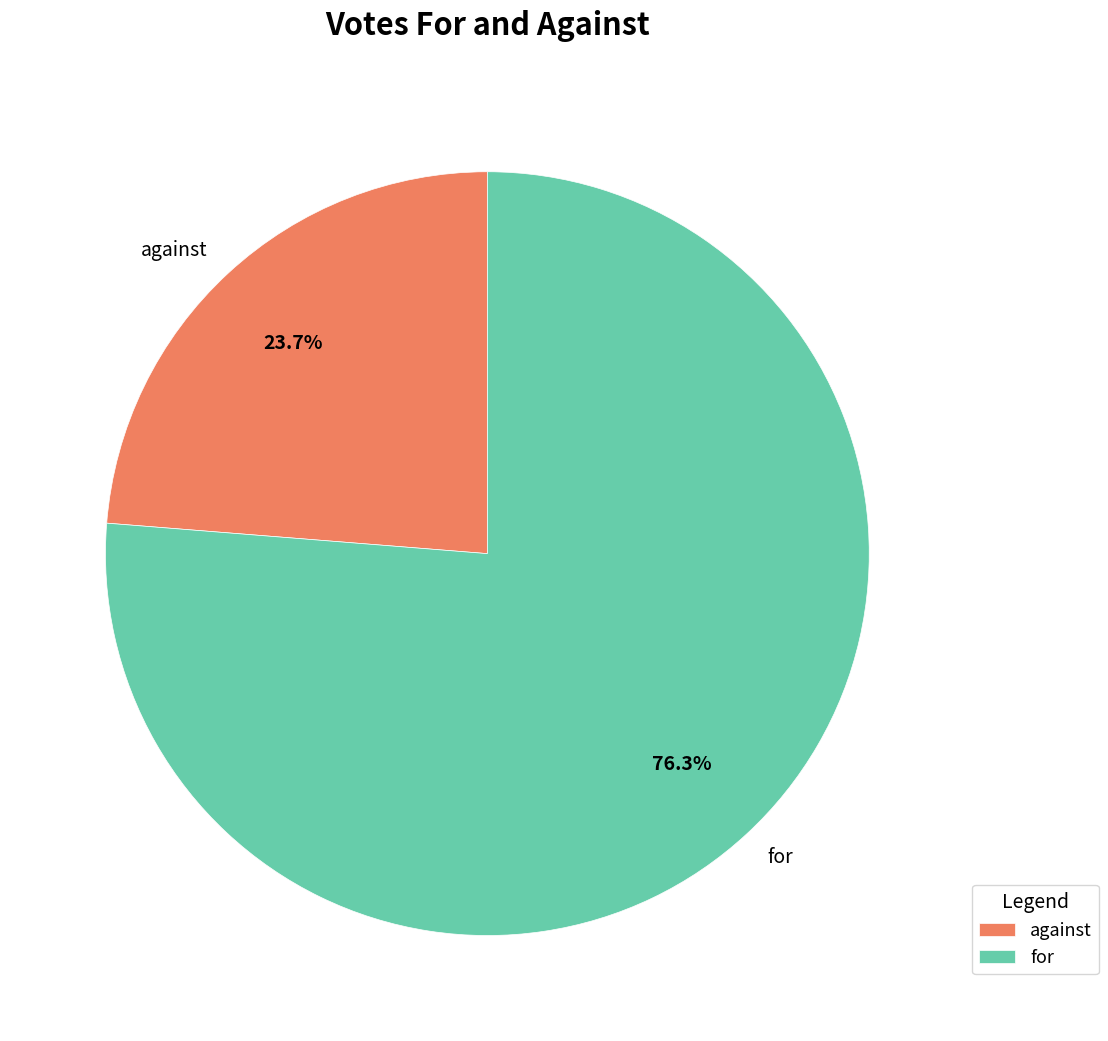

Is it true that for is 76% of the pie?

True